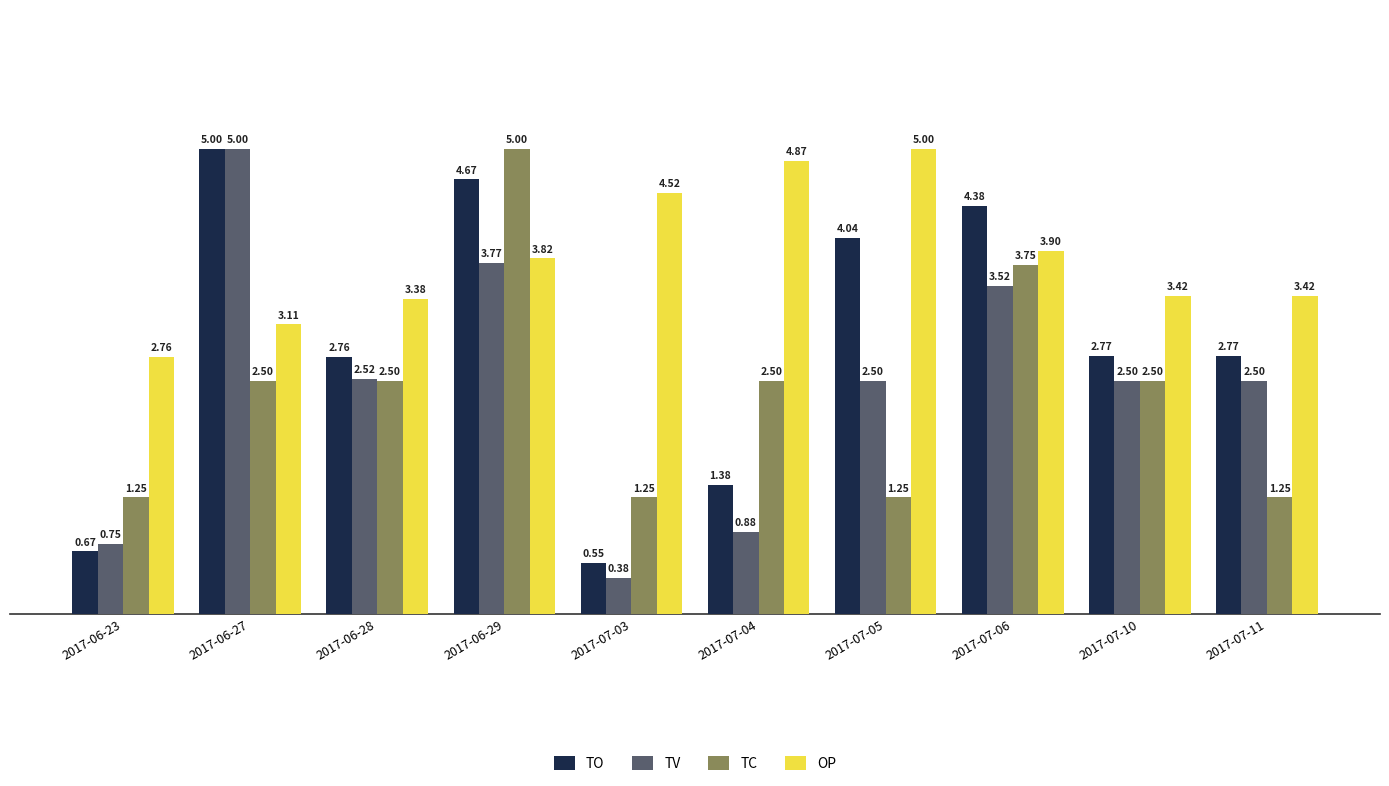

Is the value of TV at 2017-06-29 greater than the value of OP at 2017-06-27?

Yes